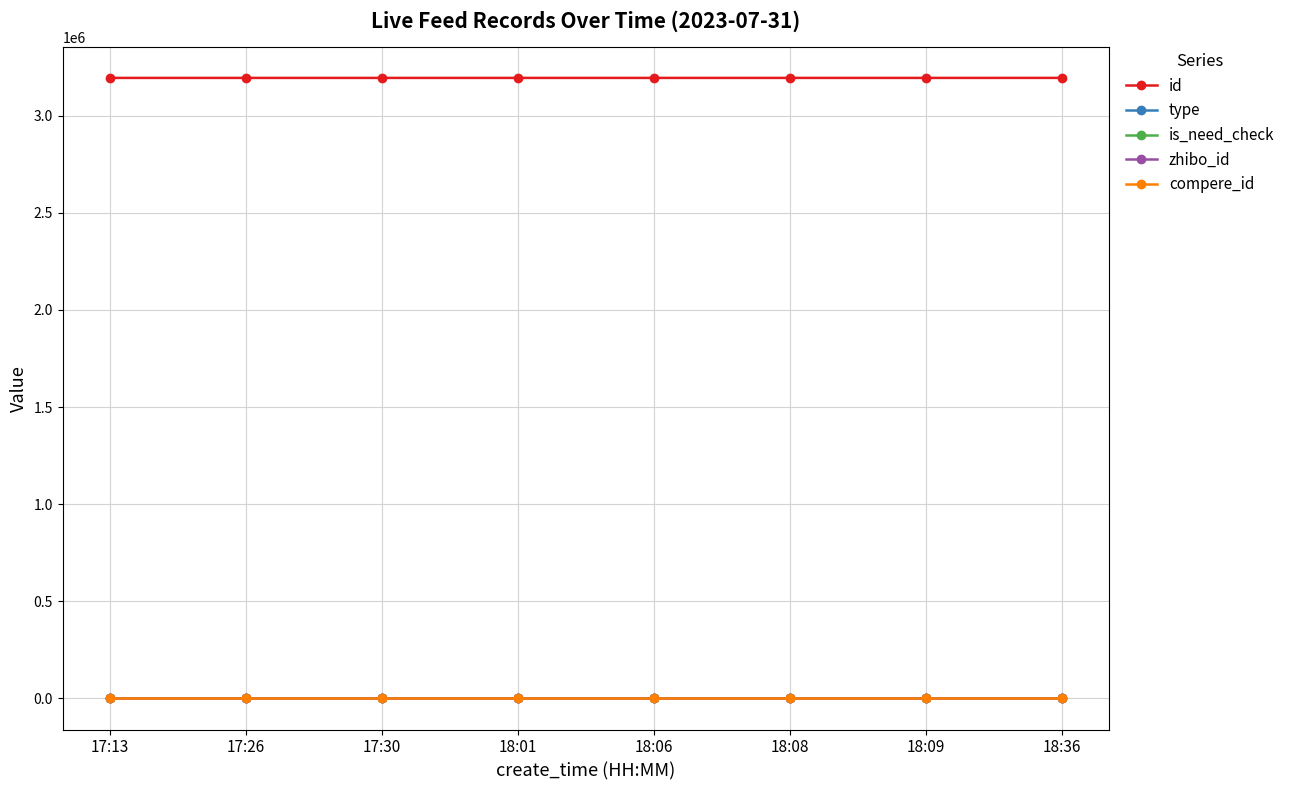

What is the greatest value displayed?

3193959